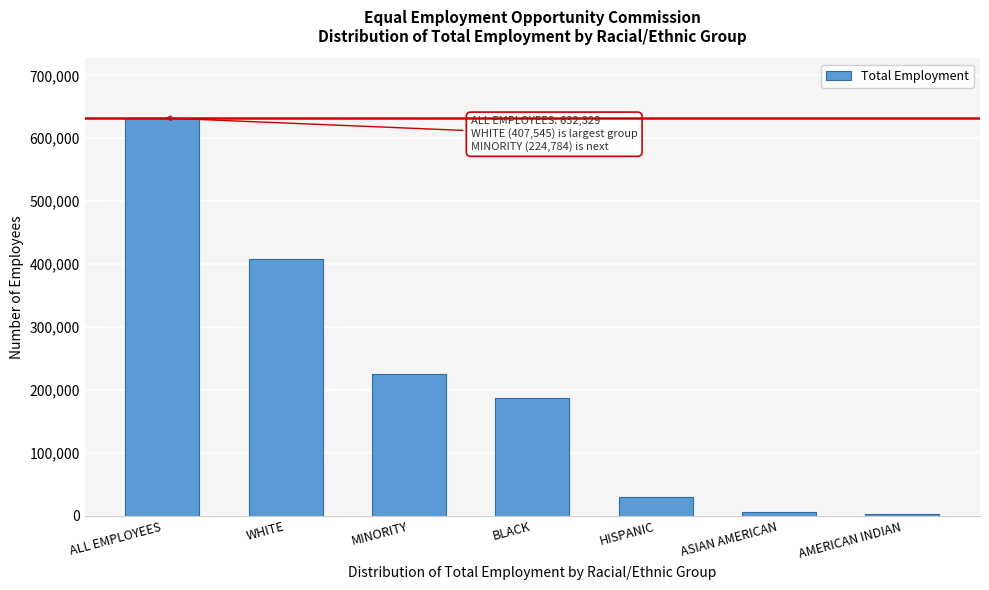

Reading left to right, transcribe all the data shown in this chart.

ALL EMPLOYEES=632329	WHITE=407545	MINORITY=224784	BLACK=187419	HISPANIC=29181	ASIAN AMERICAN=5563	AMERICAN INDIAN=2621